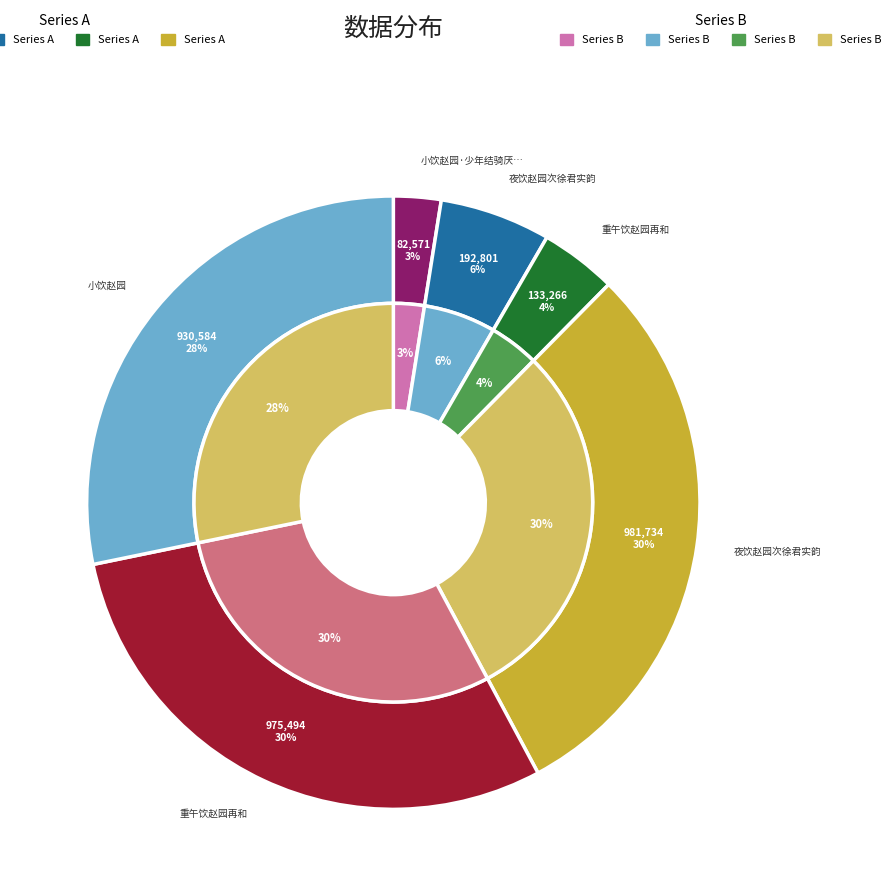

Between 重午饮赵园再和 and 小饮赵园, which is larger?

重午饮赵园再和